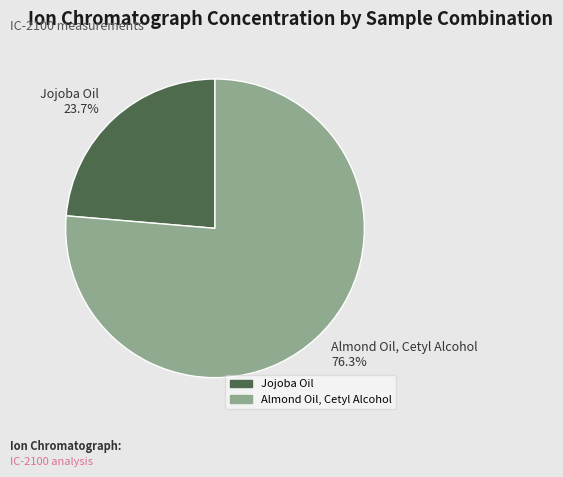

How many segments does this pie chart have?

2